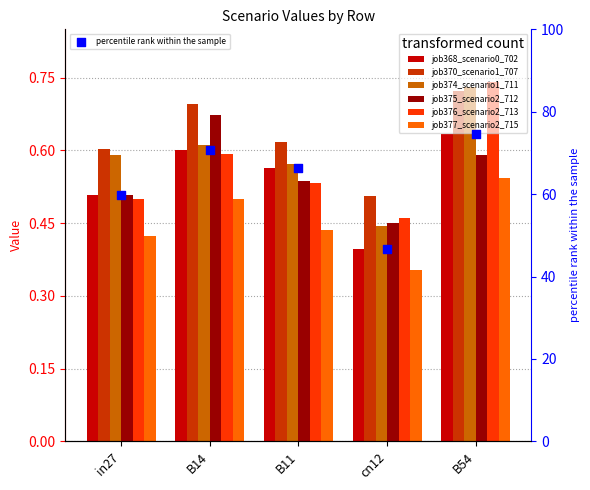

At which category is the sum across all series the highest?

B54